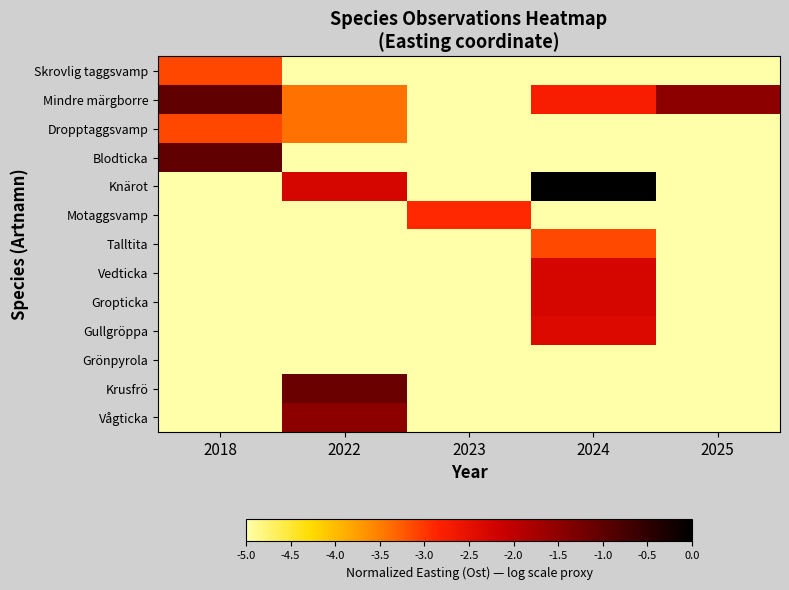

At 2023, list the series in order from largest to smallest.

Motaggsvamp, Skrovlig taggsvamp, Mindre märgborre, Dropptaggsvamp, Blodticka, Knärot, Talltita, Vedticka, Gropticka, Gullgröppa, Grönpyrola, Krusfrö, Vågticka